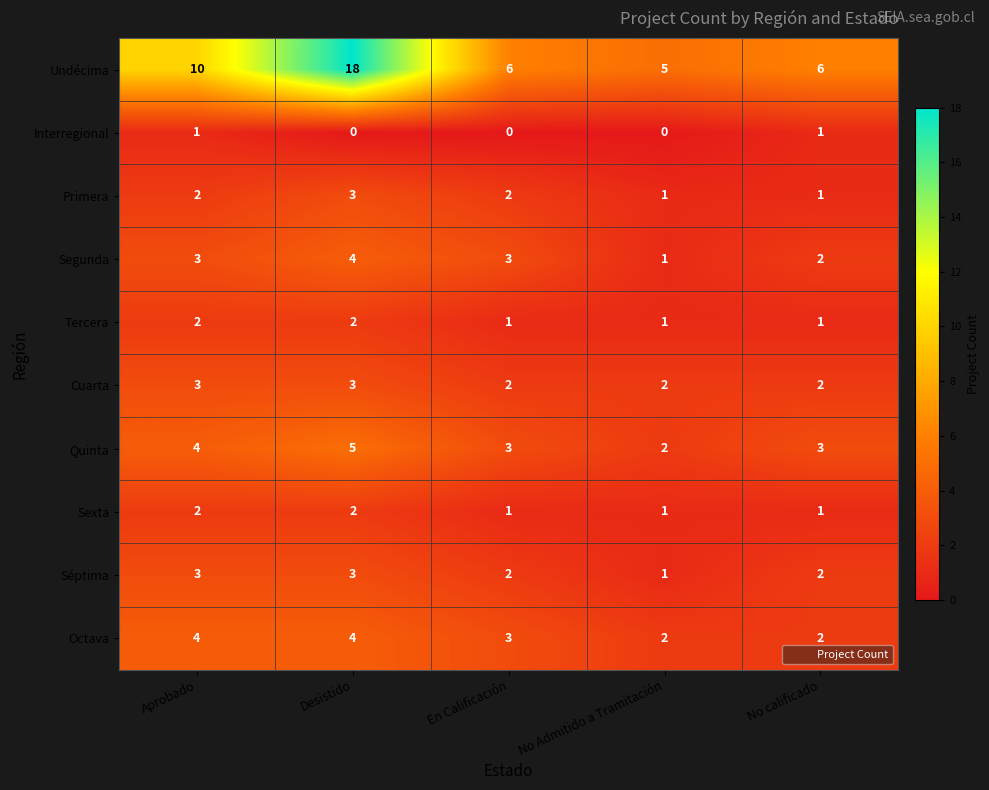

What is the average value of the Quinta series?

3